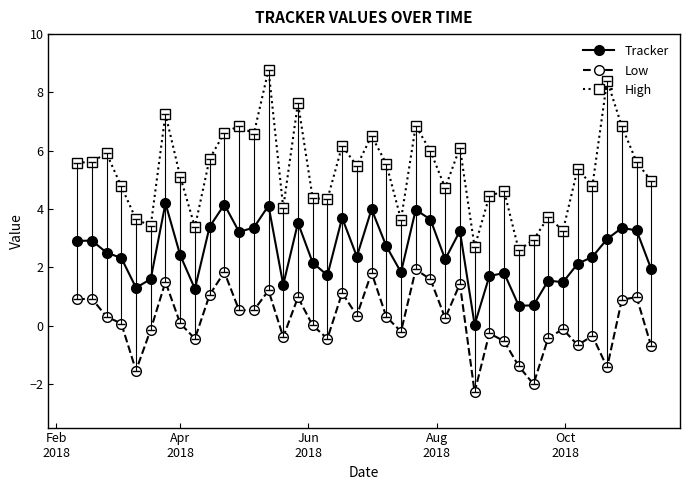

What is the difference between the maximum and second lowest values in the Low series?

3.9